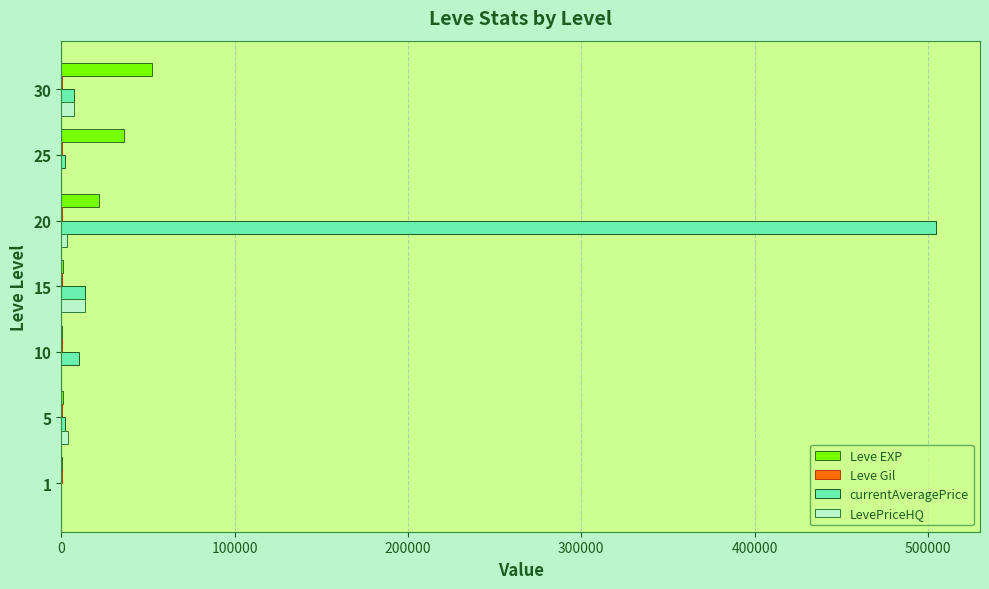

Count the number of categories in the chart.

7